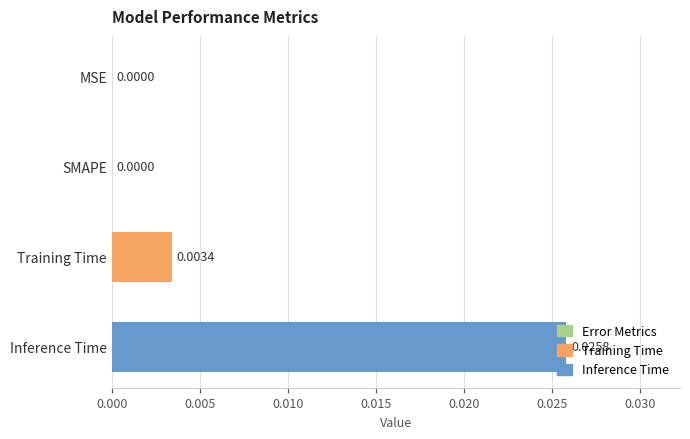

How many values exceed 0?

2